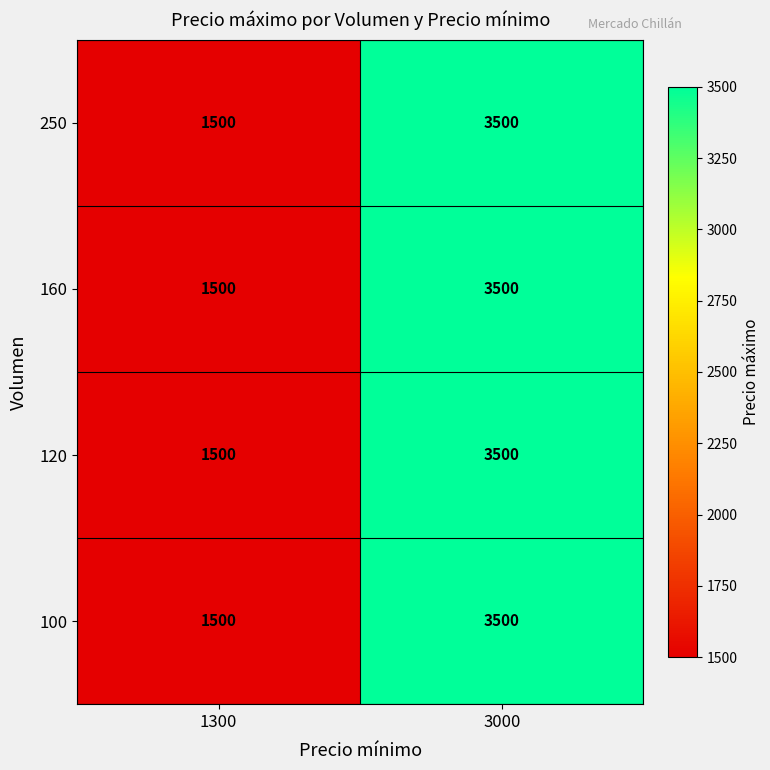

List the labels in order of 250 value, smallest first.

1300, 3000